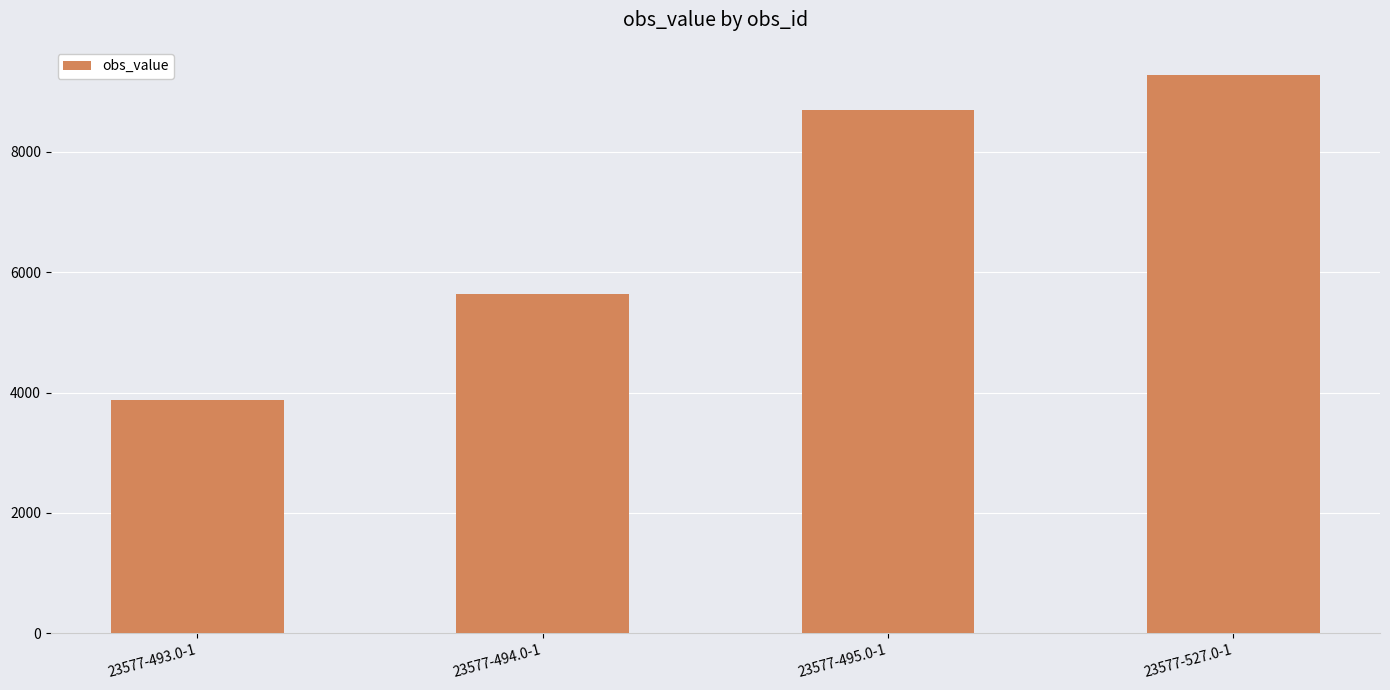

What is the value of the 1st bar from the left?

3880